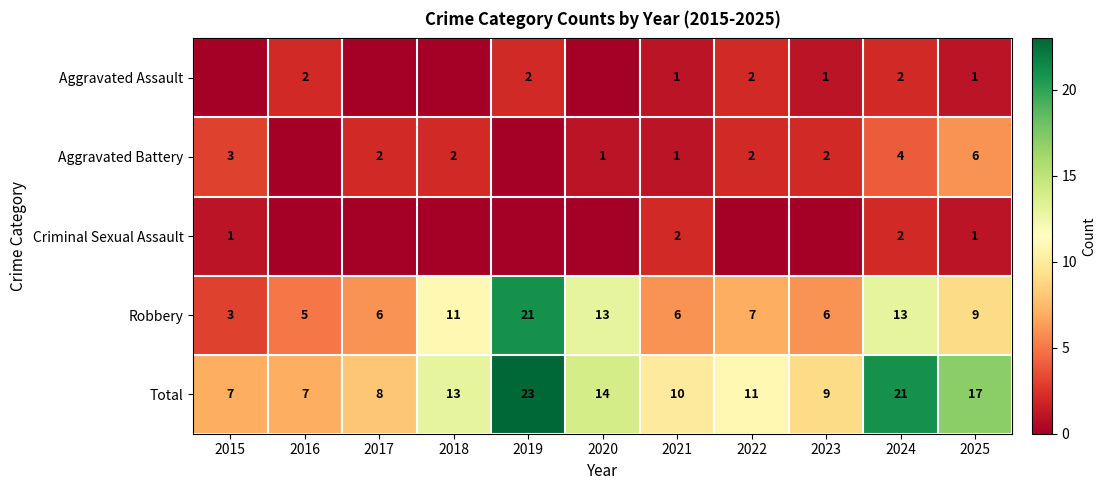

Count the number of data series in this chart.

5